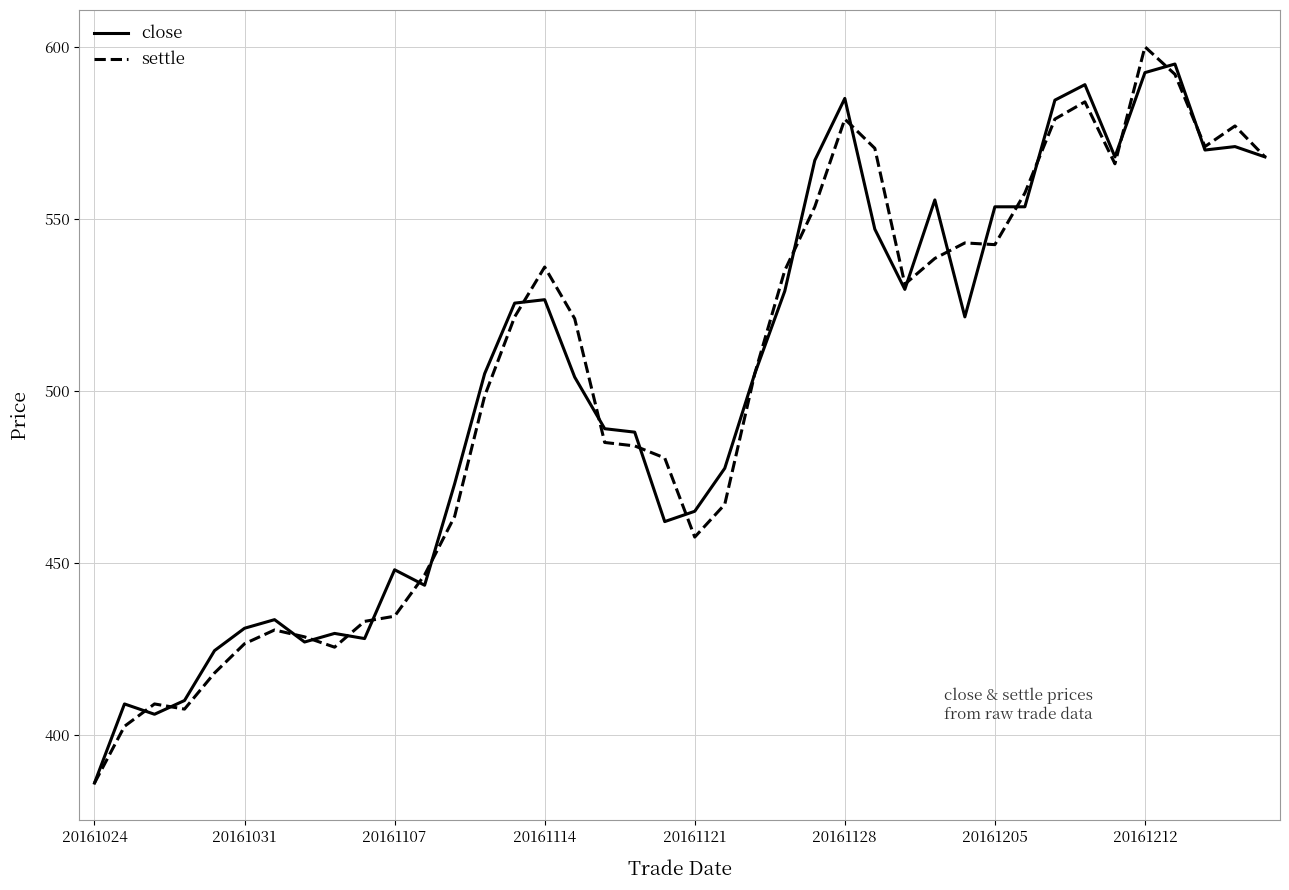

What is the minimum value for close?

386.0